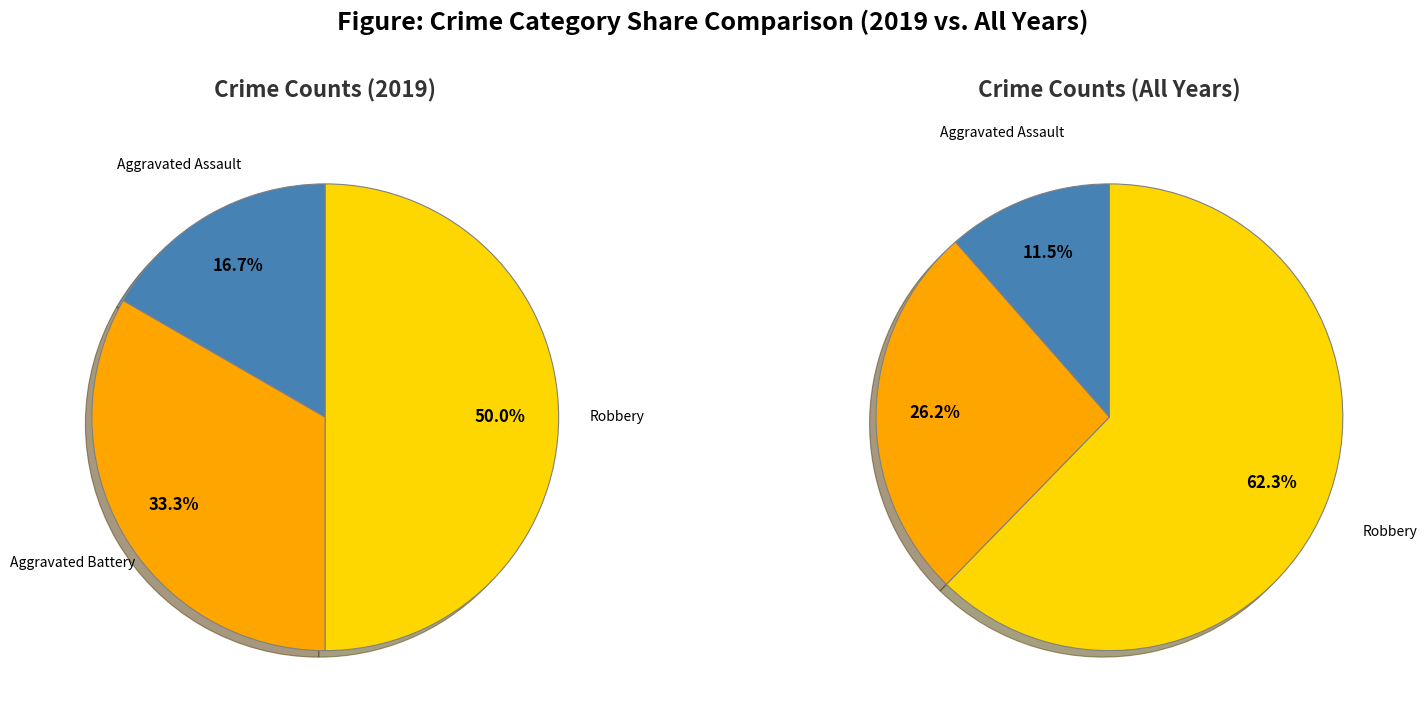

The Aggravated Battery slice represents 33% of the pie. True or false?

True